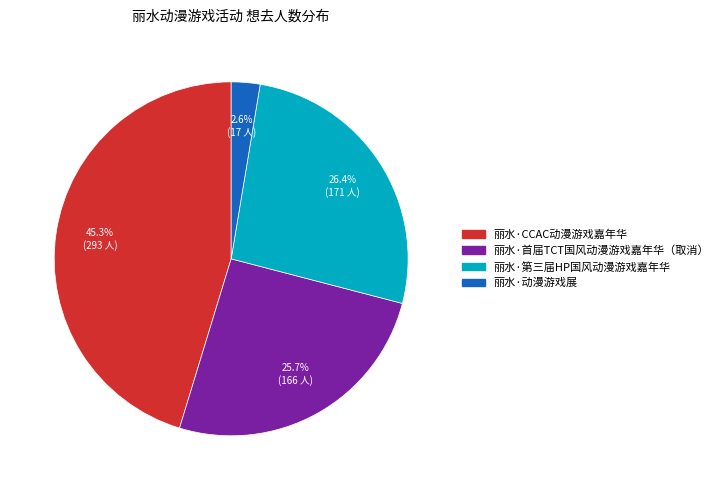

Which has a higher value, 丽水·CCAC动漫游戏嘉年华 or 丽水·第三届HP国风动漫游戏嘉年华?

丽水·CCAC动漫游戏嘉年华